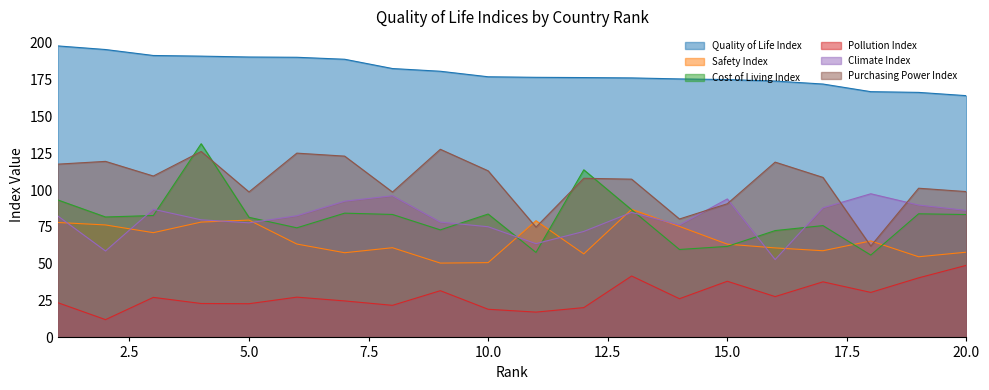

How many values in the Purchasing Power Index series exceed 108?

10